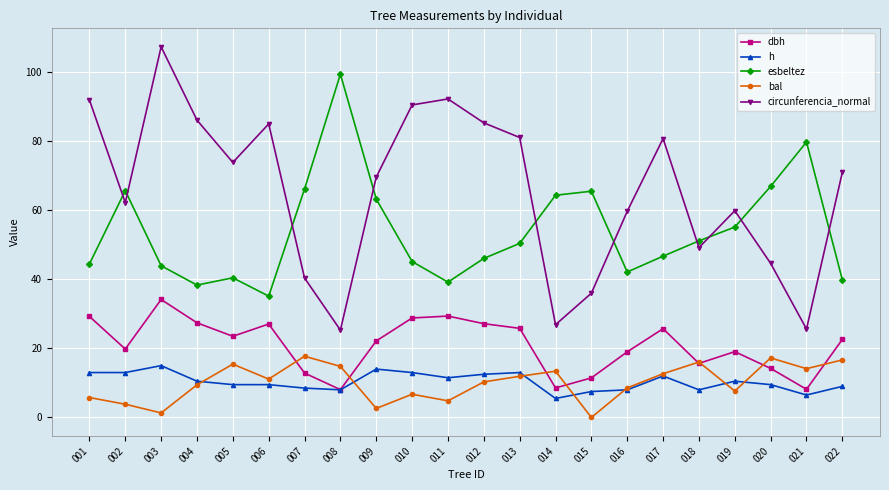

Where do circunferencia_normal and esbeltez first cross each other?

001 and 002